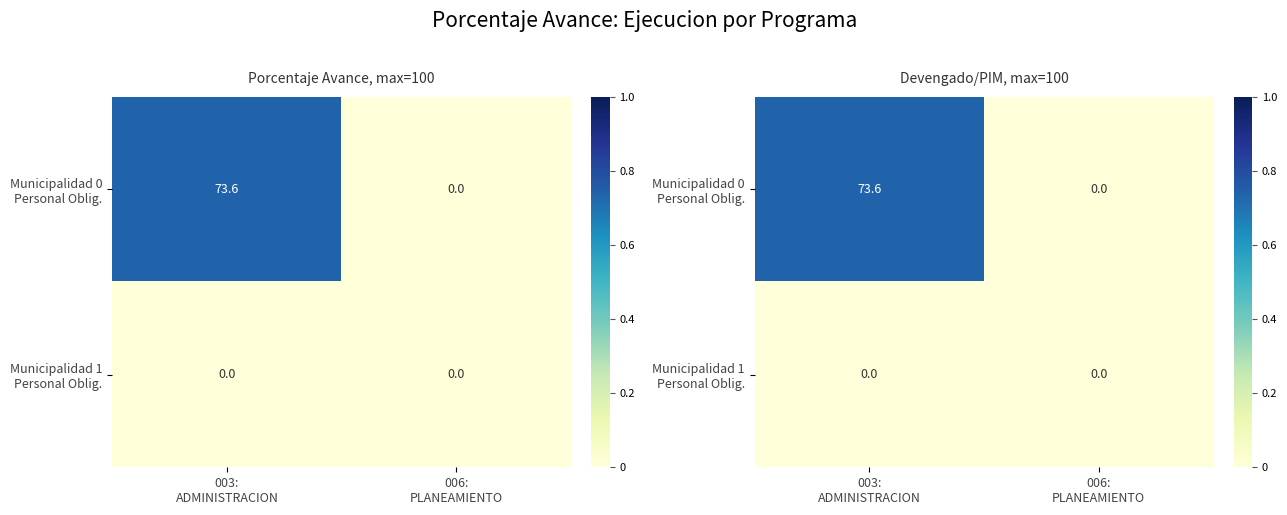

How many series are shown in this chart?

2